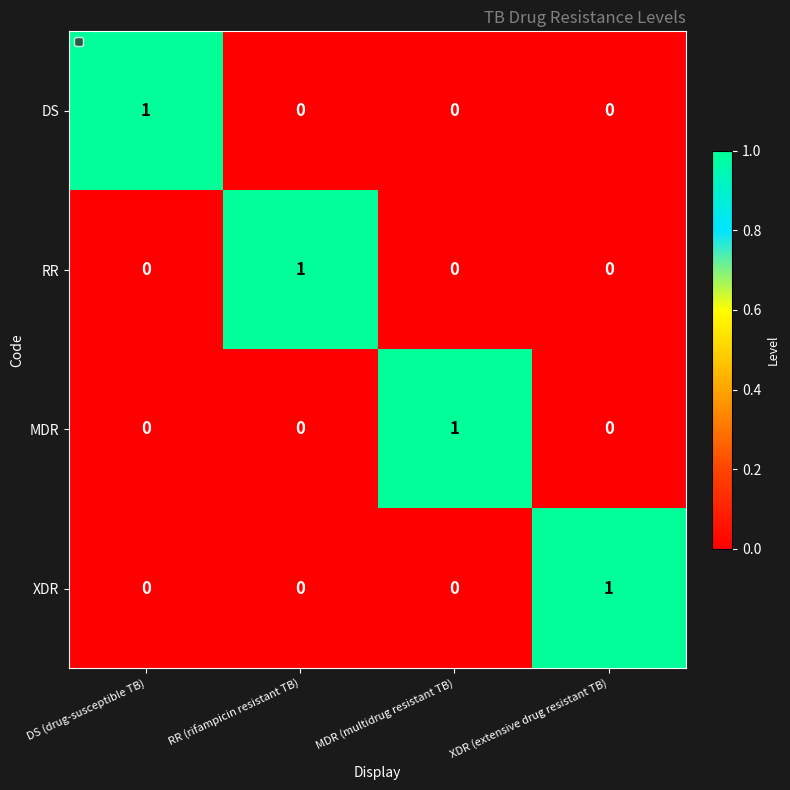

True or false: DS has a value of 0 at DS (drug-susceptible TB).

False